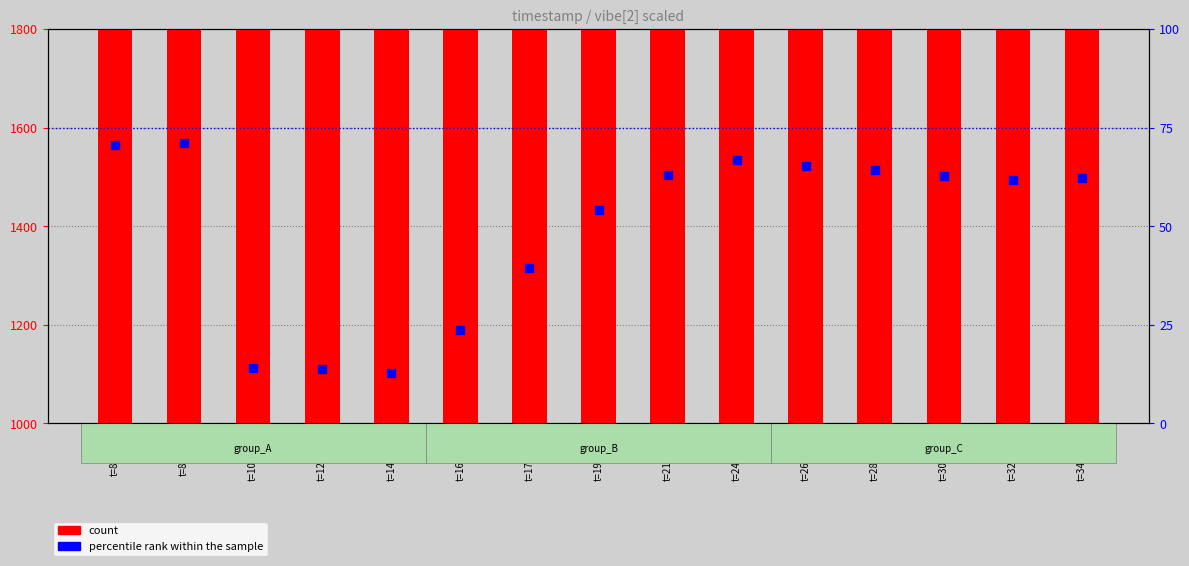

Which series has the largest Y range (max minus min)?

count